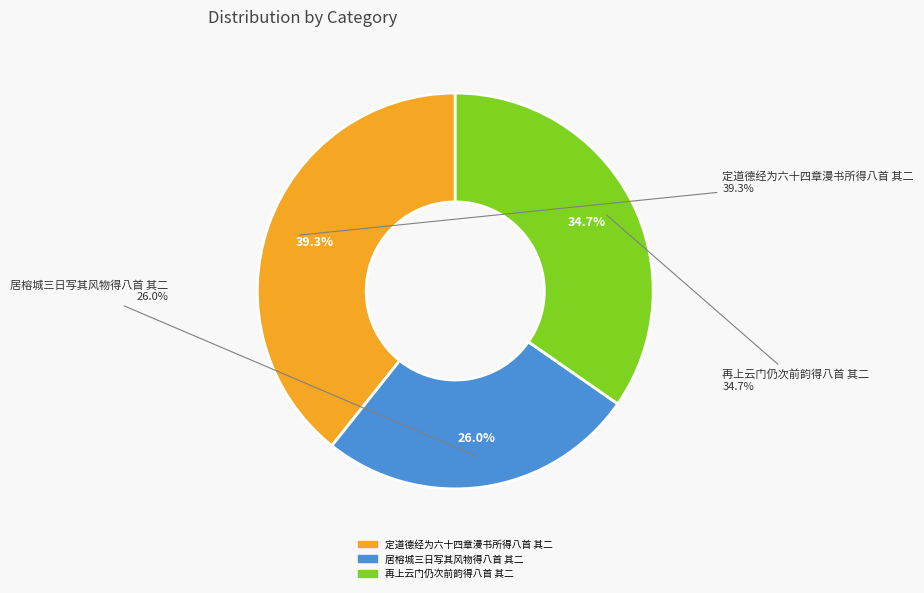

Is the sum of 定道德经为六十四章漫书所得八首 其二 and 居榕城三日写其风物得八首 其二 greater than half?

Yes